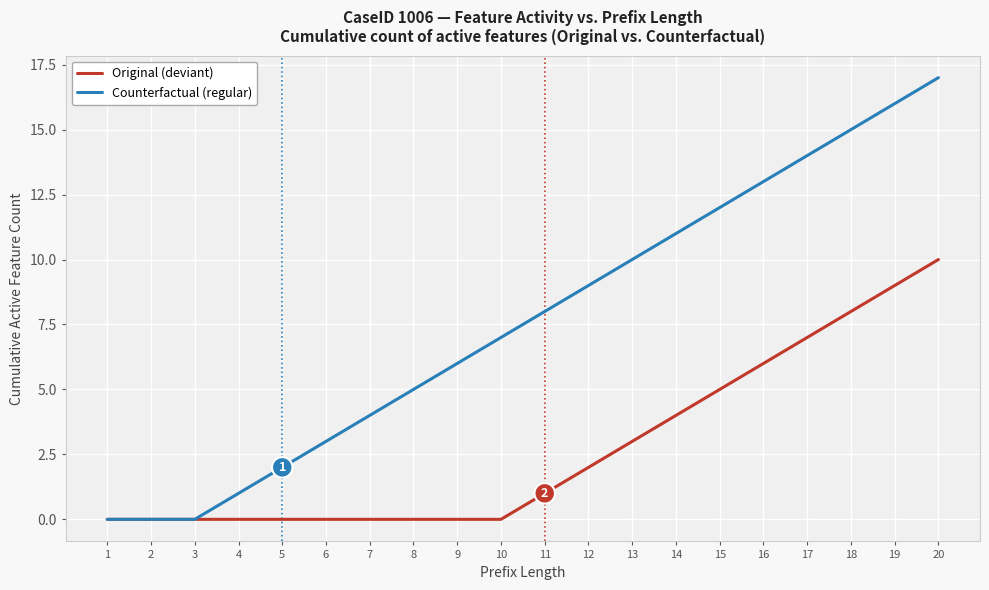

Is the value of Original (deviant) at 2 greater than the value of Counterfactual (regular) at 15?

No